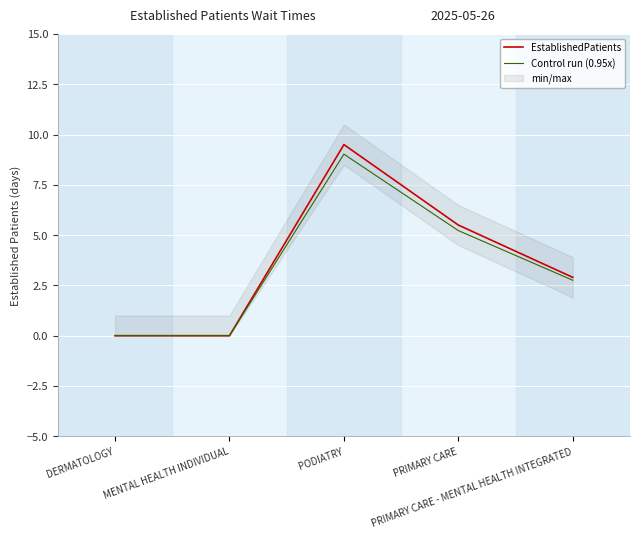

True or false: Control run (0.95x) has a value of -3.0 at MENTAL HEALTH INDIVIDUAL.

False